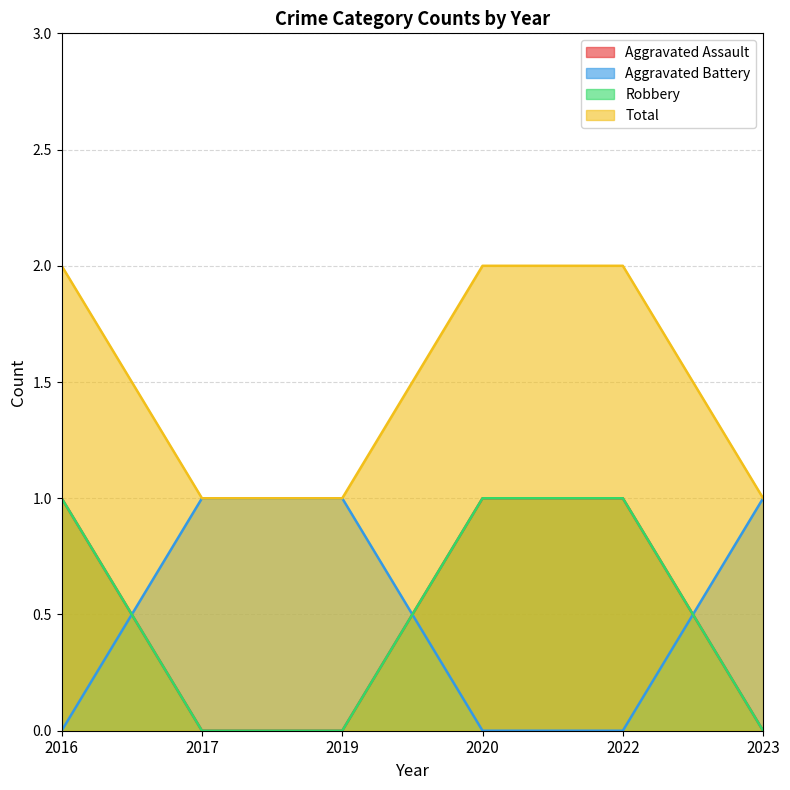

Between 2023 and 2020, which is larger?

2020